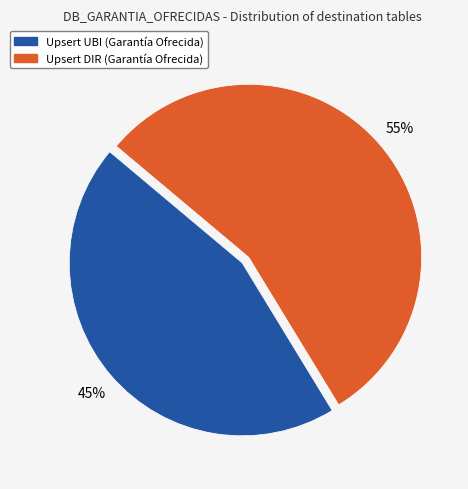

The Upsert UBI (Garantía Ofrecida) slice represents 58% of the pie. True or false?

False